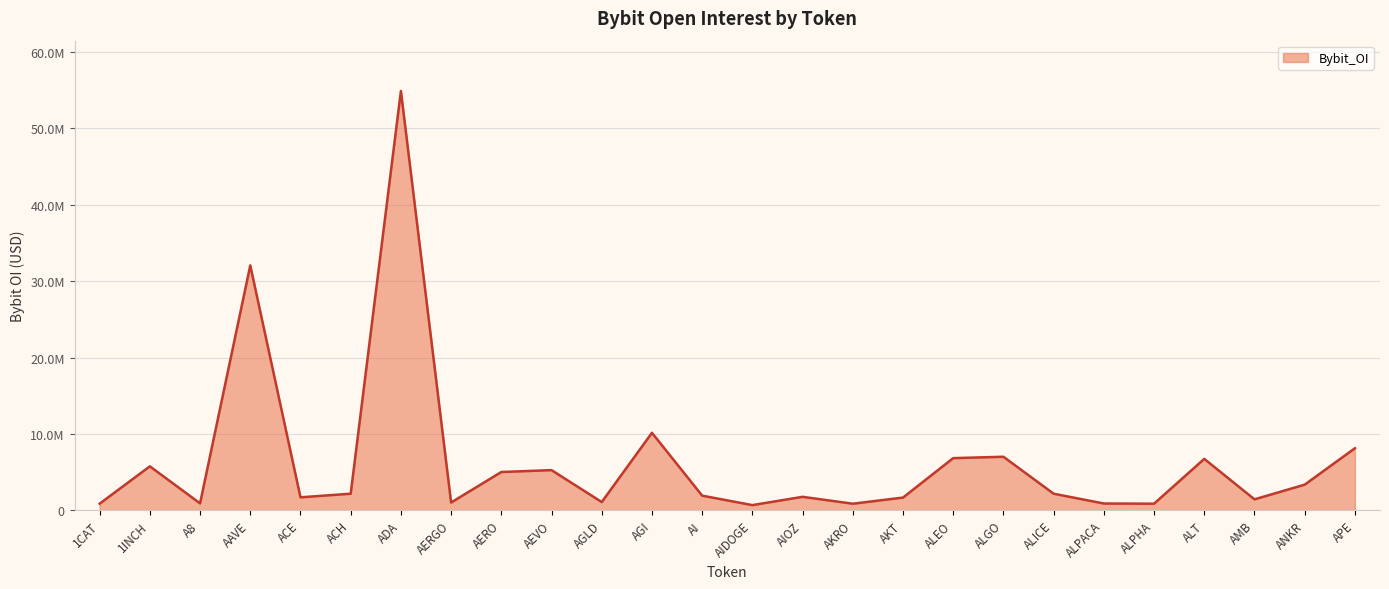

What is the label of the 9th point from the right?

ALEO